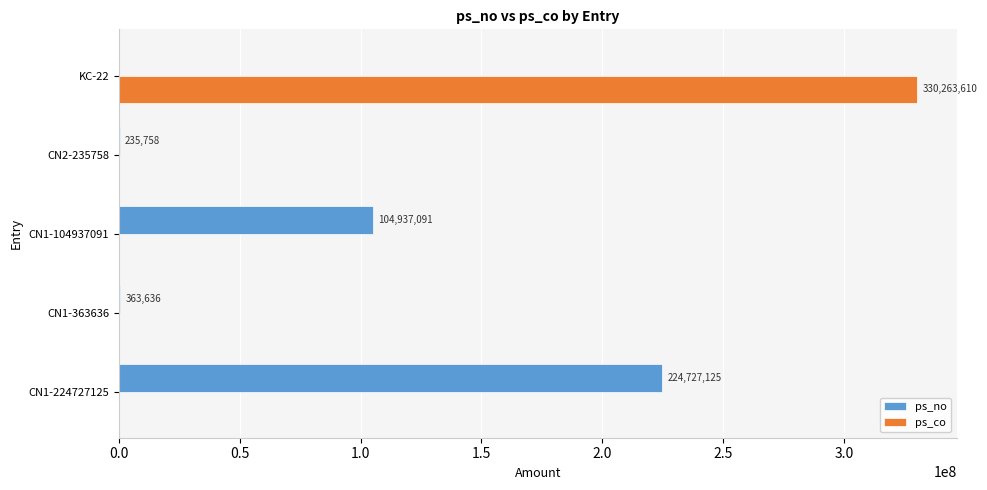

Is the value of ps_co at CN1-363636 greater than the value of ps_no at CN1-104937091?

No